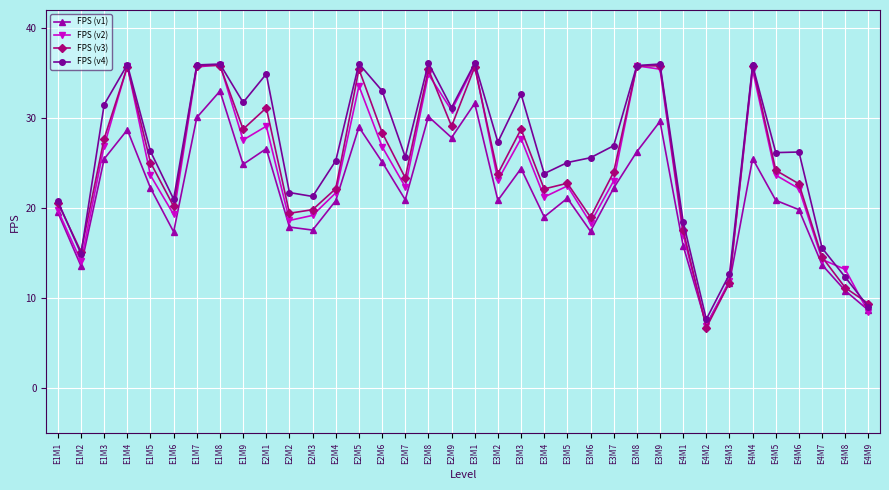

At which label does FPS (v2) reach its minimum?

E4M2